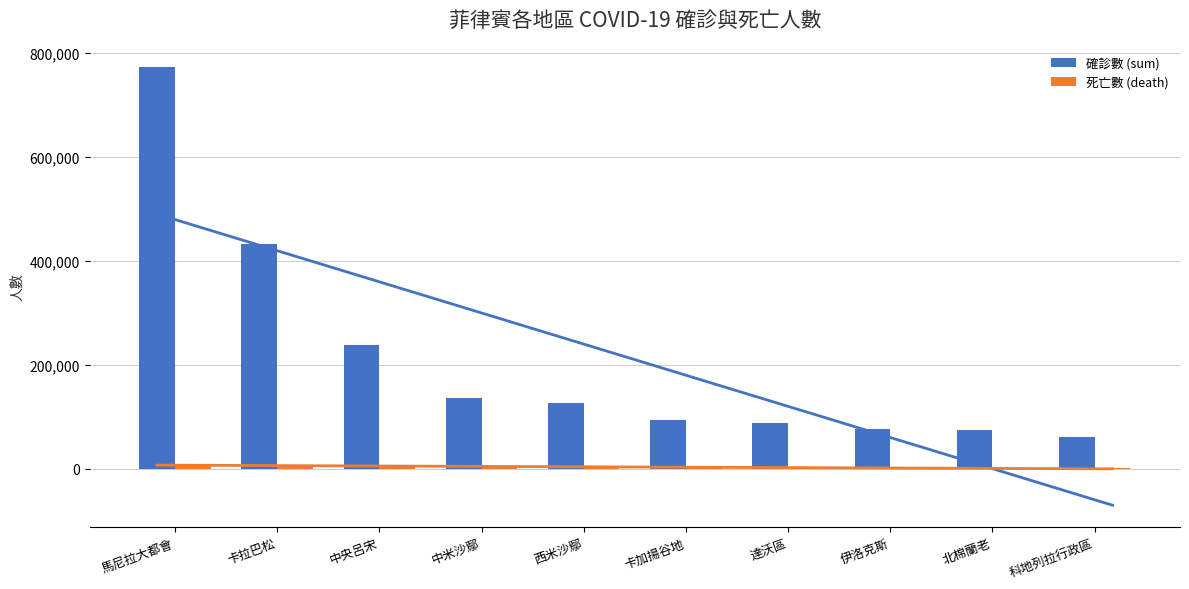

True or false: 死亡數 (death) has a value of 1790 at 科地列拉行政區.

False